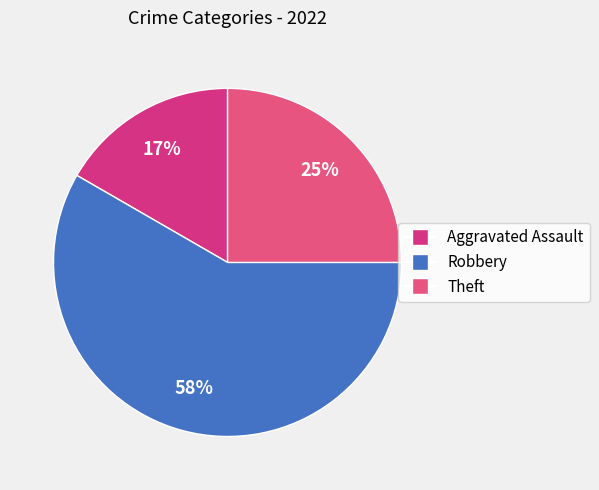

What is the change in value from Aggravated Assault to Theft?

+1